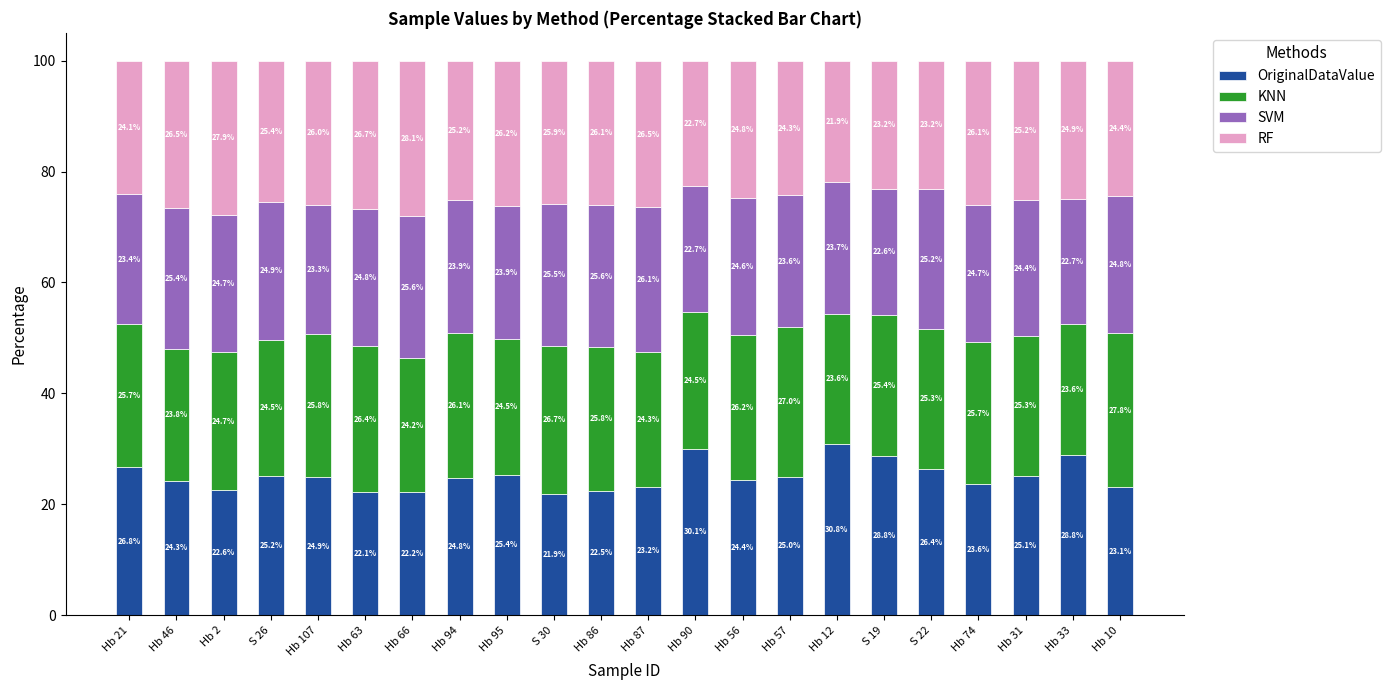

What is the total value across all series at S 26?

100.0